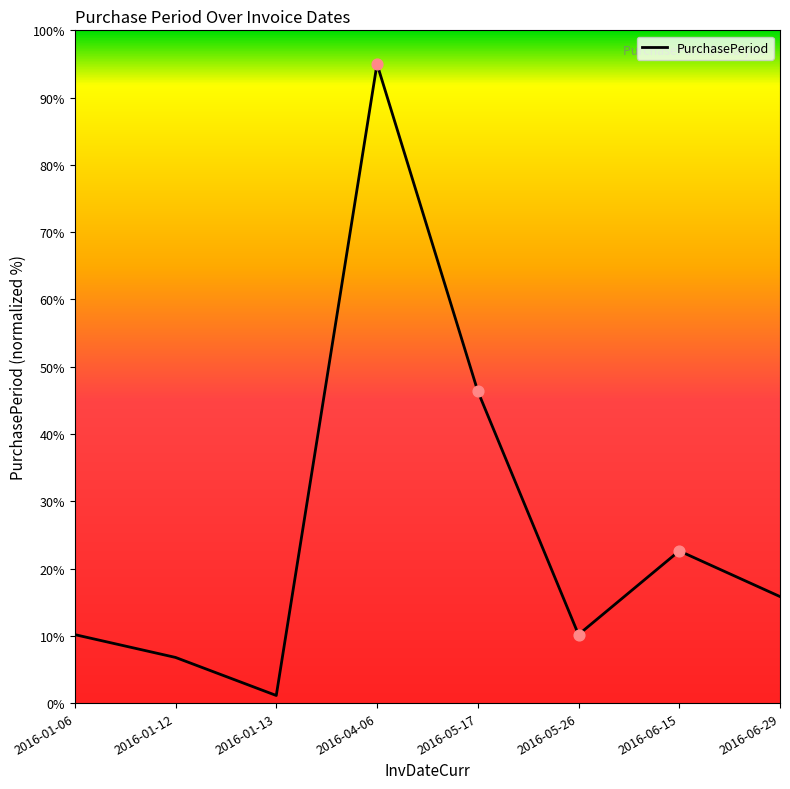

Approximately how many times larger is the value at 2016-06-29 compared to 2016-05-26?

1.6